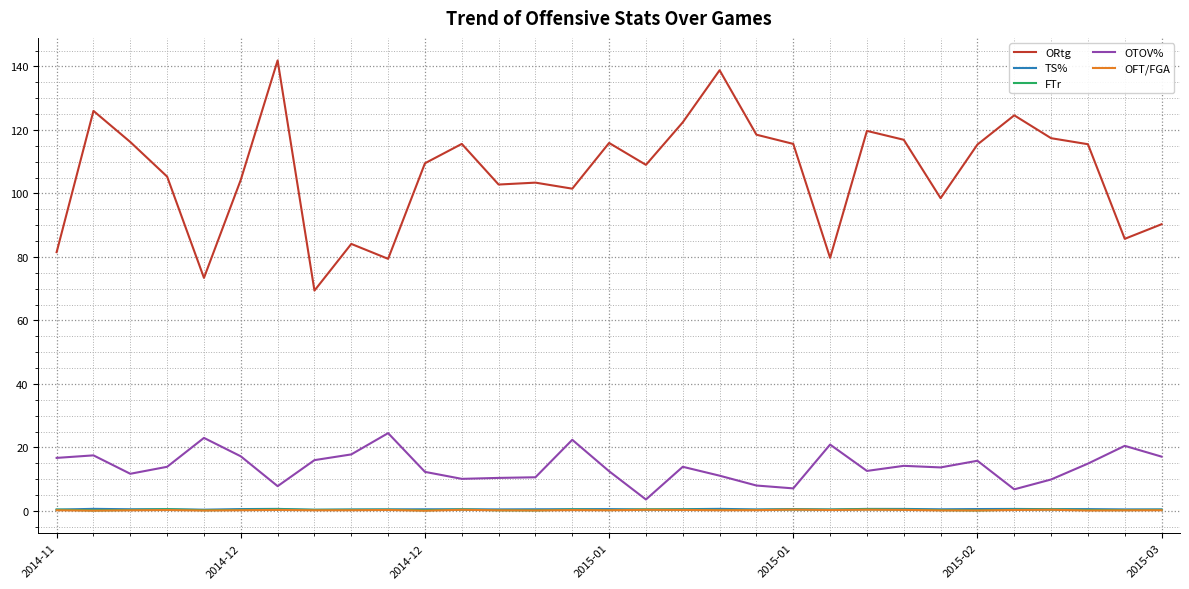

True or false: OTOV% and FTr cross at least once.

False